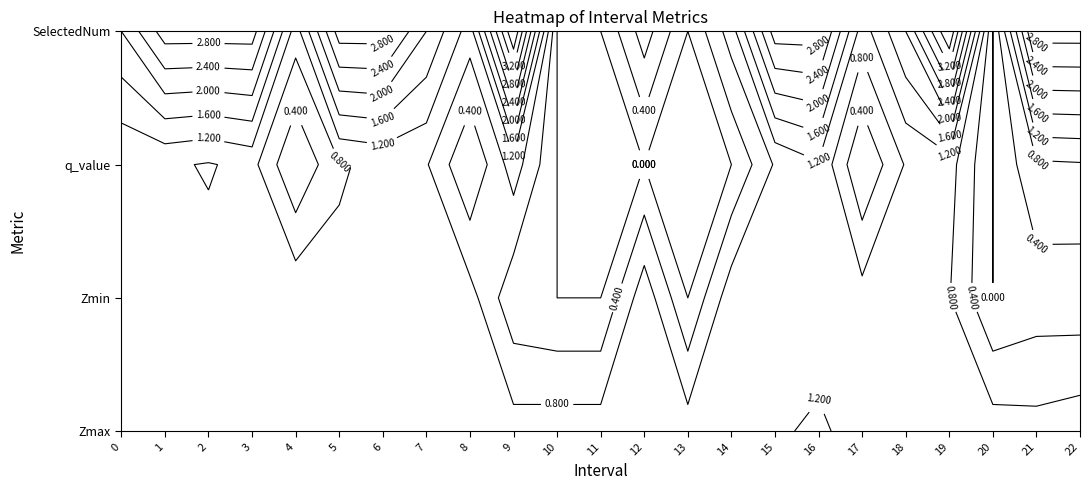

How many values in the SelectedNum series exceed 2?

11